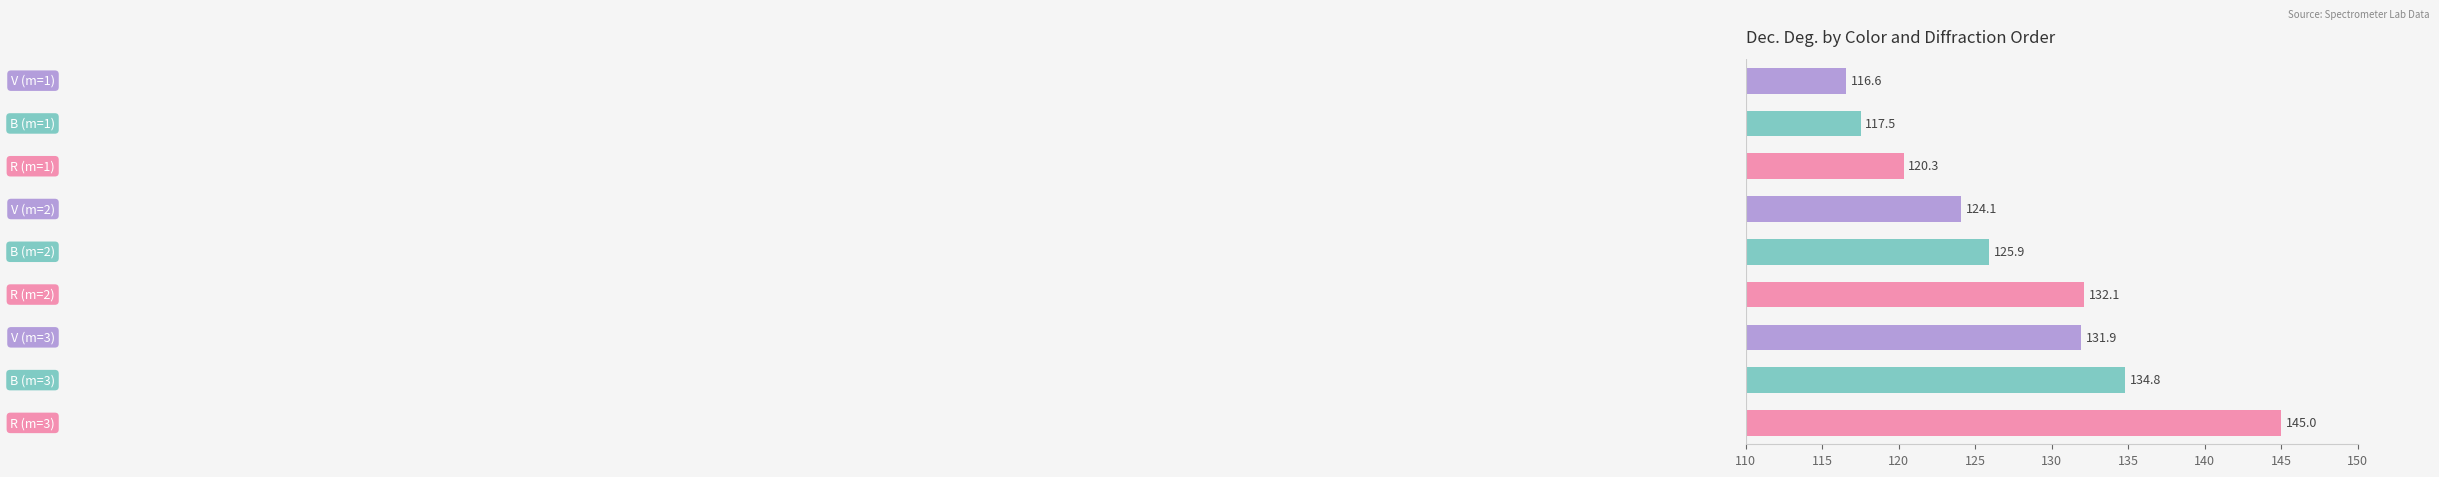

How many distinct data groups are displayed?

1